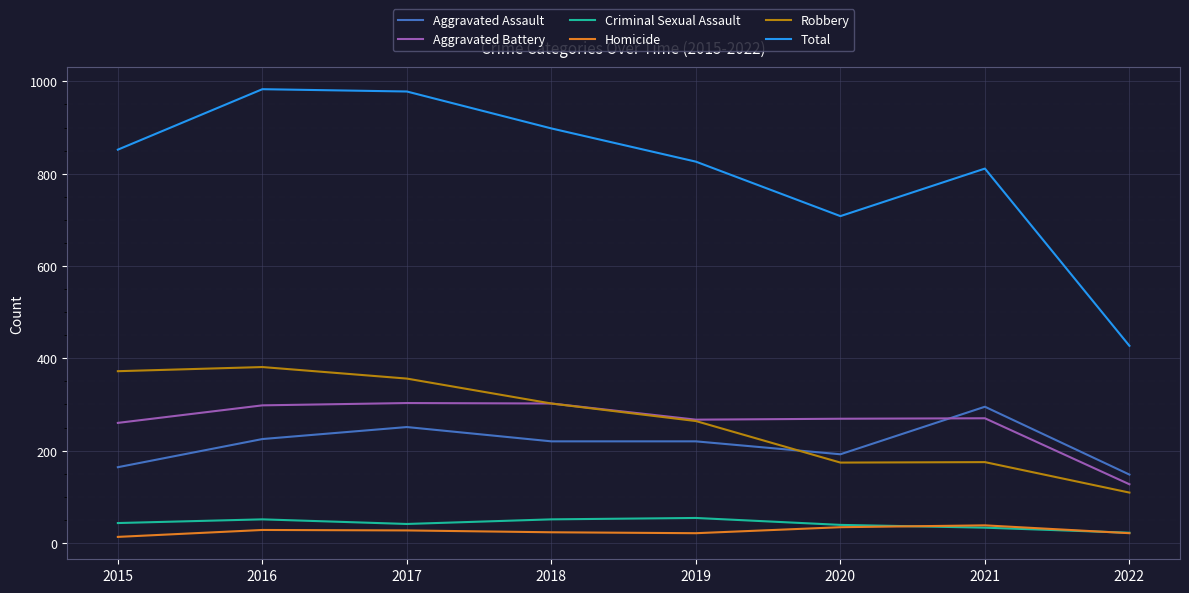

Which series has the largest range (max minus min)?

Total